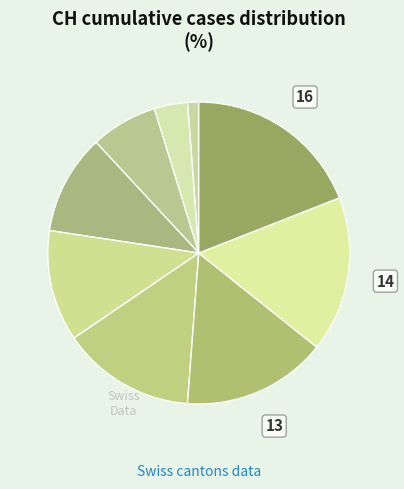

Which slice is the smallest?

2020-06-07